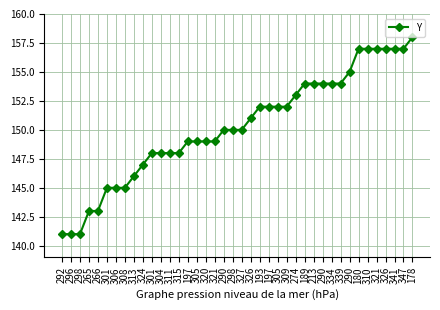

Reading right to left, what are all the values shown in this chart?

178=158	347=157	341=157	326=157	321=157	310=157	180=157	290=155	339=154	334=154	290=154	213=154	189=154	274=153	309=152	305=152	197=152	193=152	326=151	327=150	298=150	290=150	321=149	320=149	305=149	197=149	315=148	311=148	304=148	301=148	324=147	313=146	308=145	306=145	301=145	266=143	265=143	298=141	296=141	292=141